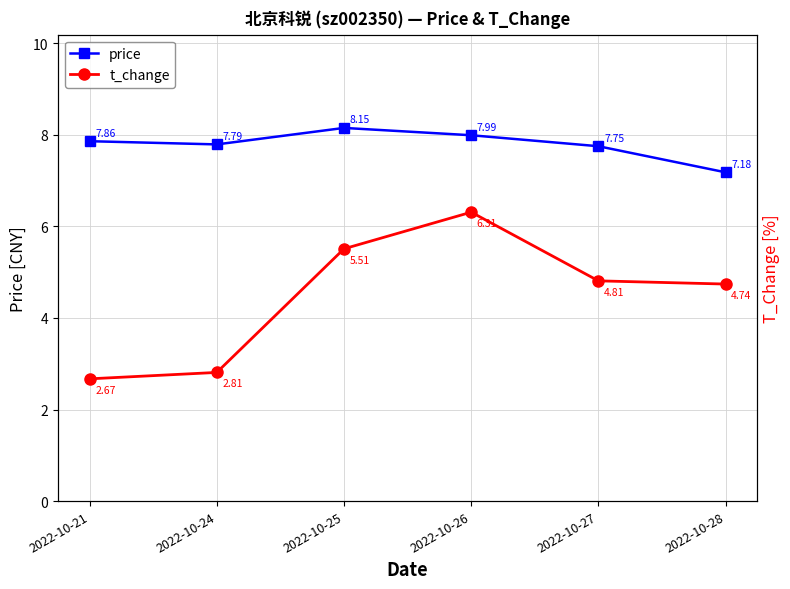

At 2022-10-26, list the series in order from largest to smallest.

price, t_change